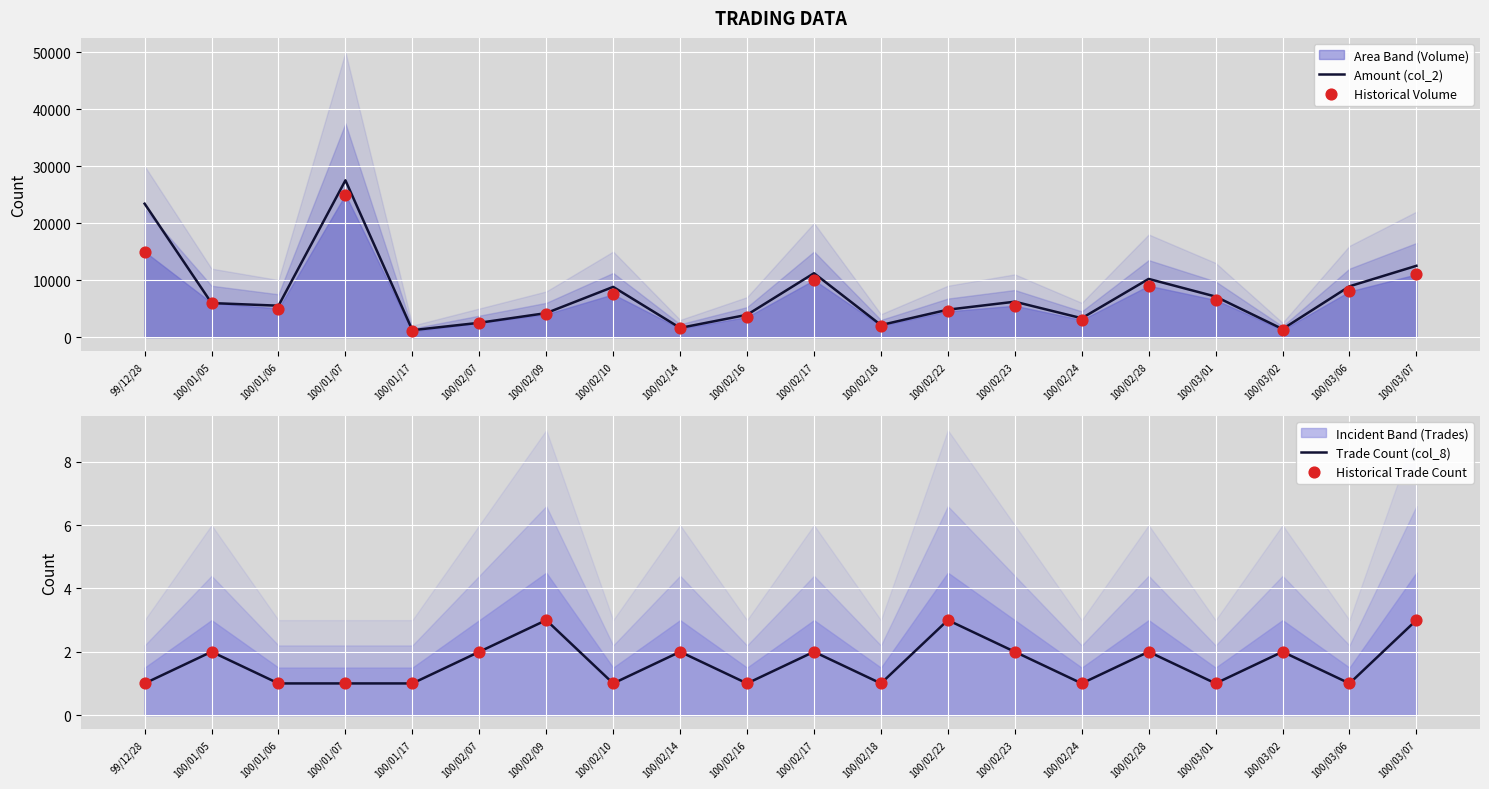

What is the total value across all series at 100/02/09?

8206